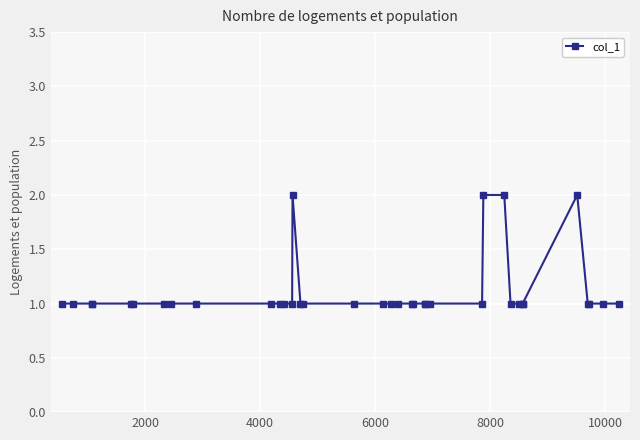

What is the sum of all values?

41